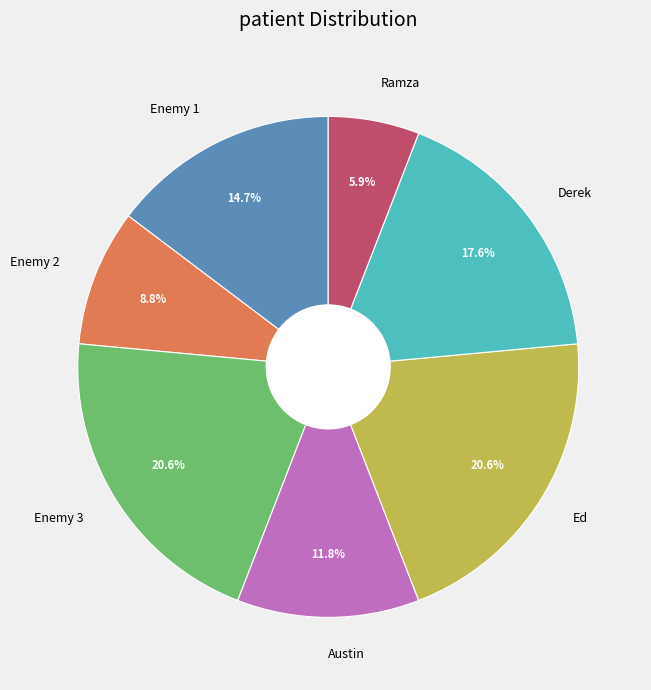

True or false: Enemy 3 accounts for 21% of the total.

True